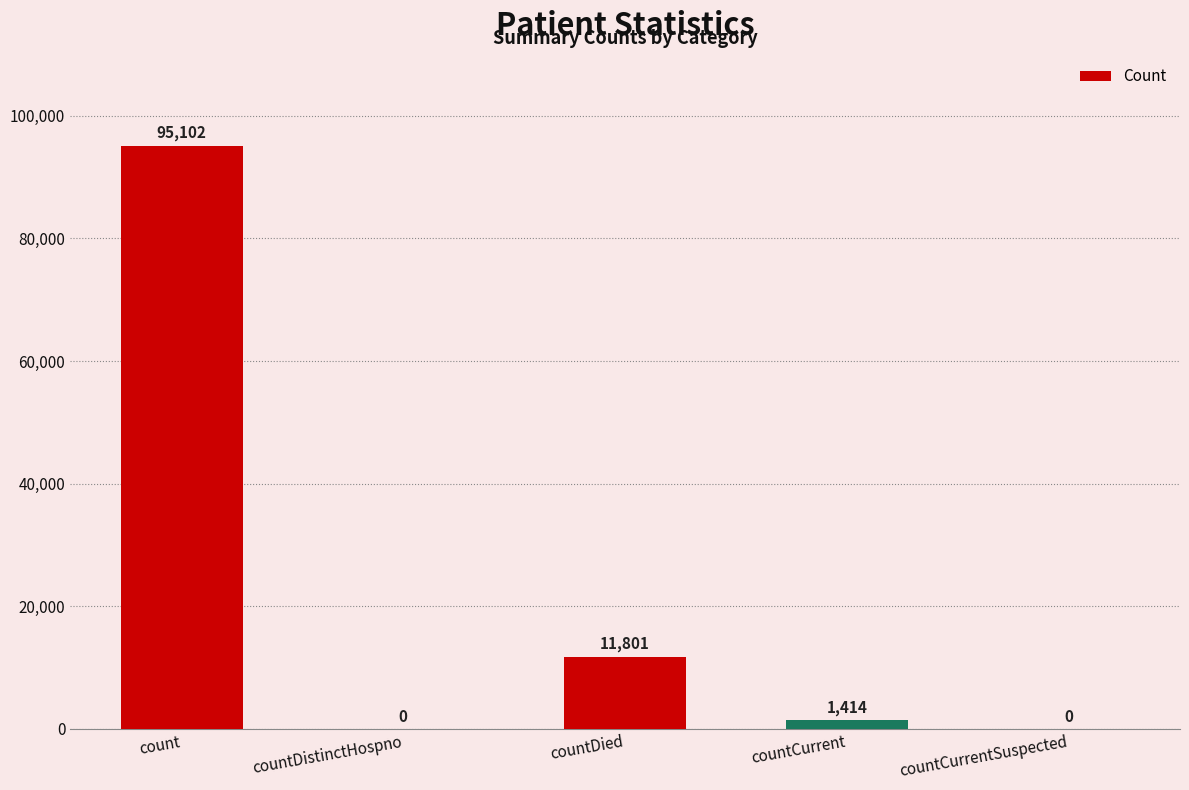

Which label corresponds to the largest value in the chart?

count